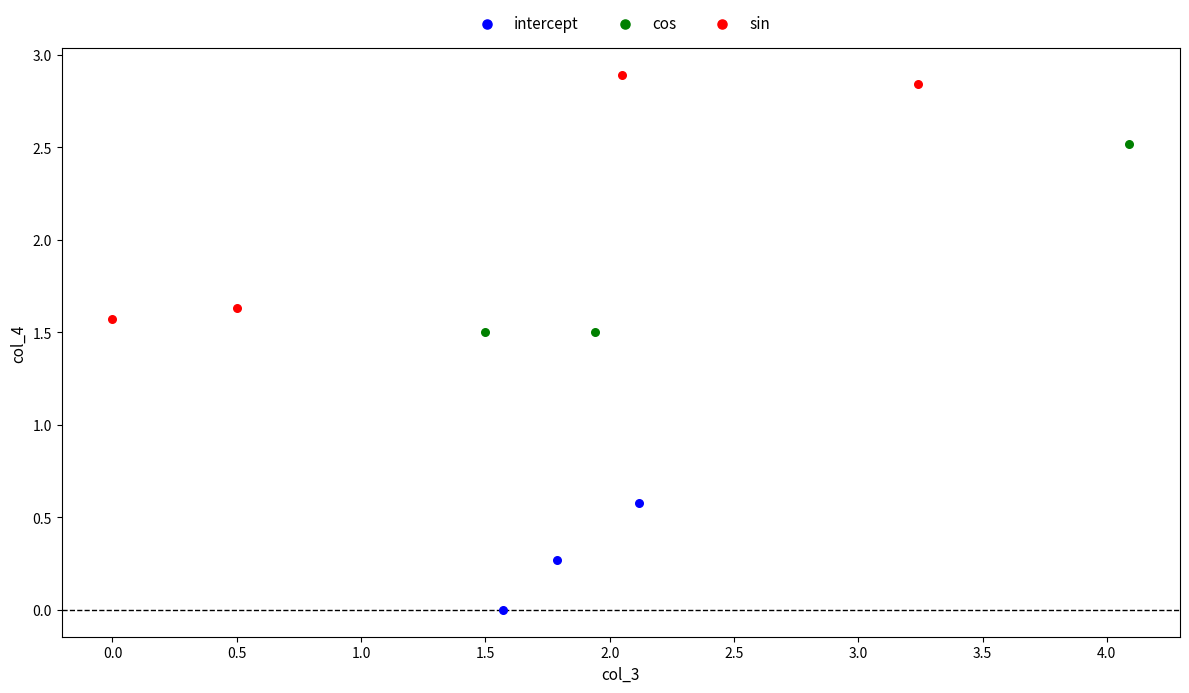

Which series reaches the minimum Y coordinate?

intercept